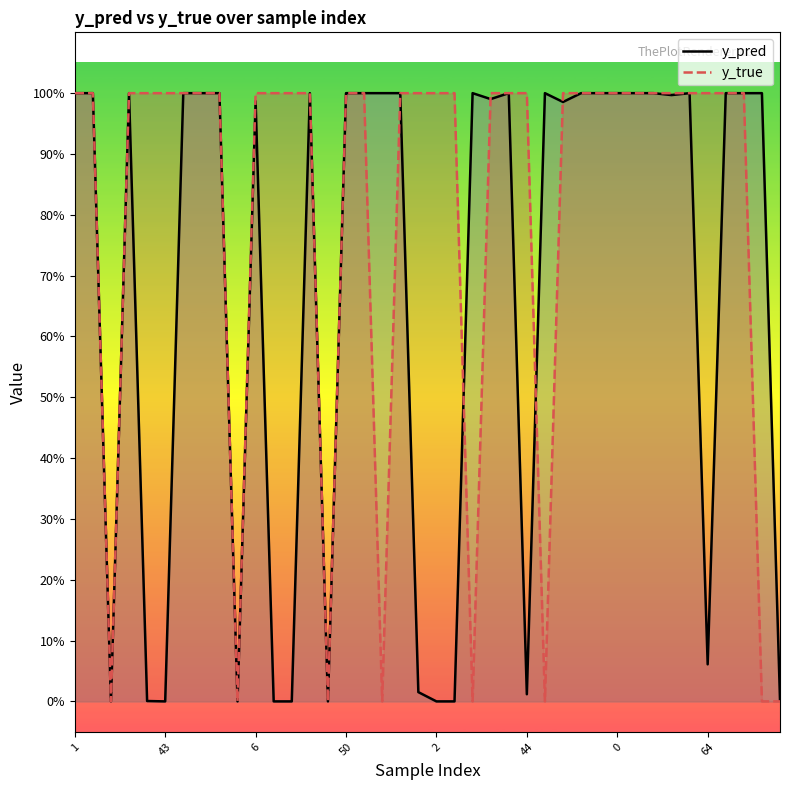

How many intersections are there between y_true and y_pred?

10